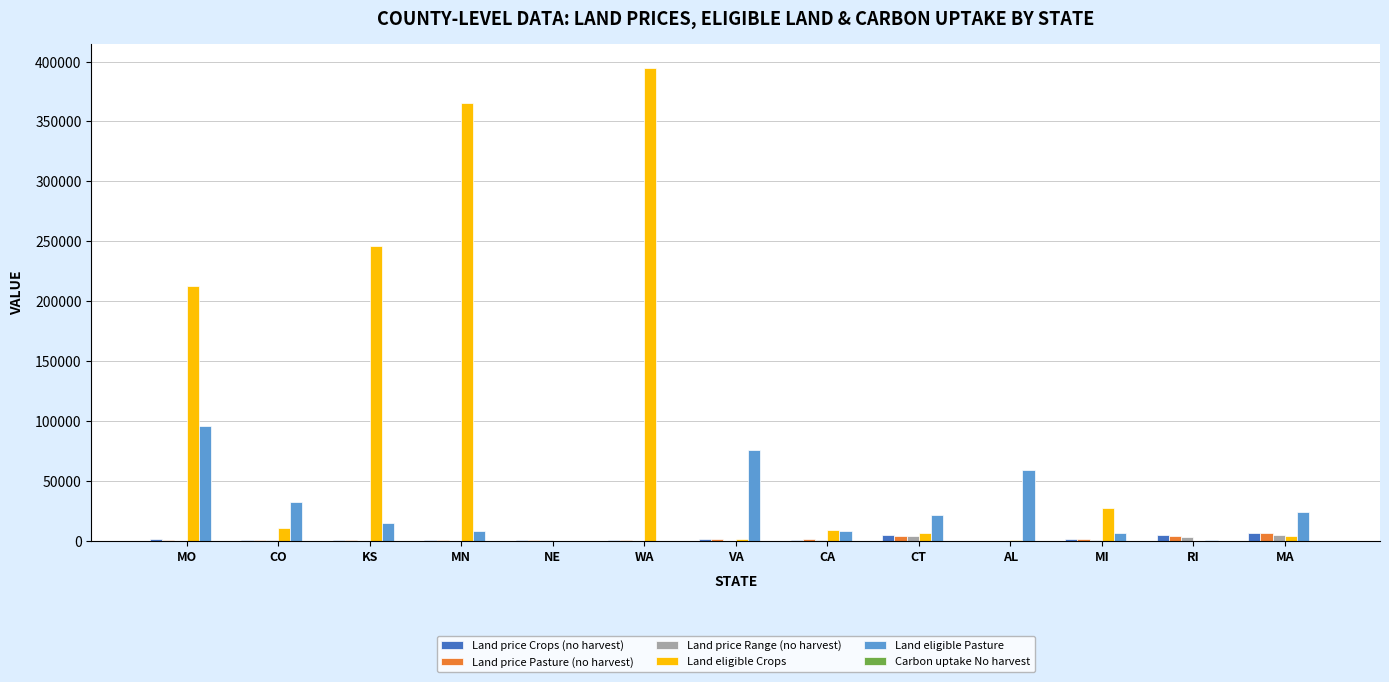

Is it true that Land eligible Pasture equals 47090.3 at CO?

False